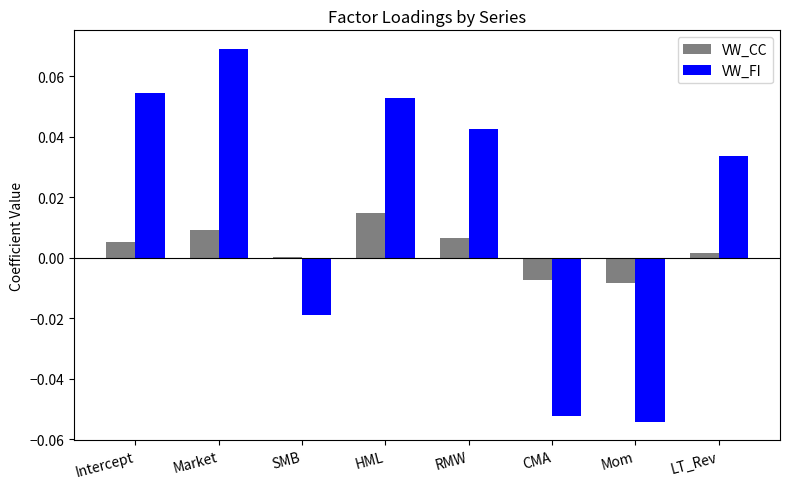

Which series has the widest spread of values?

VW_FI